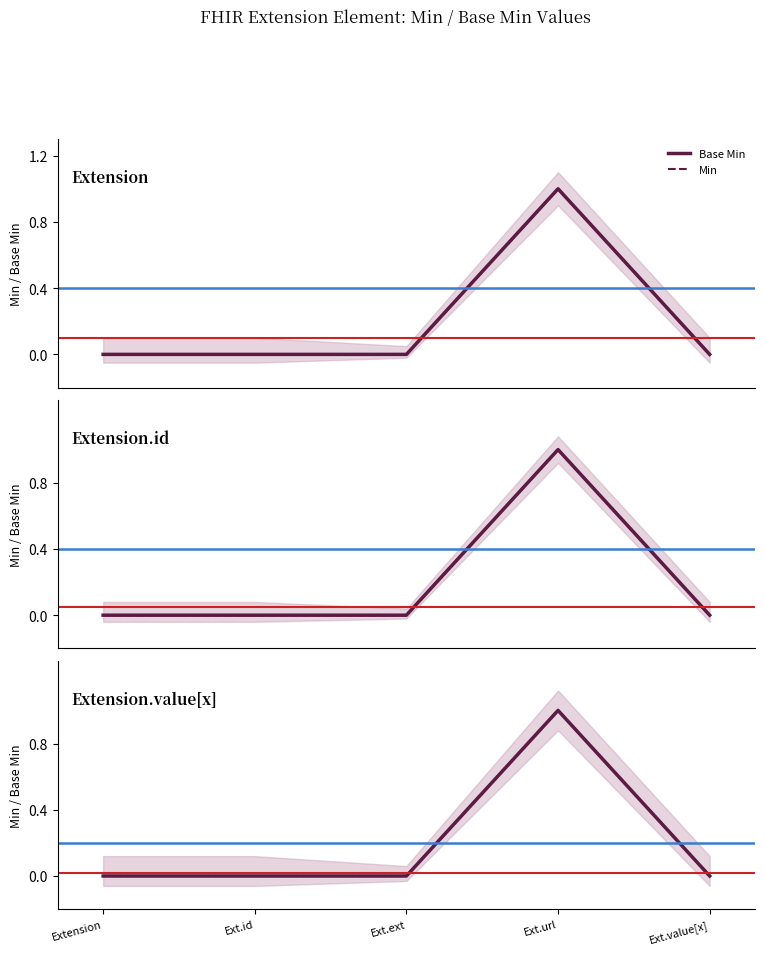

Count the number of data series in this chart.

2